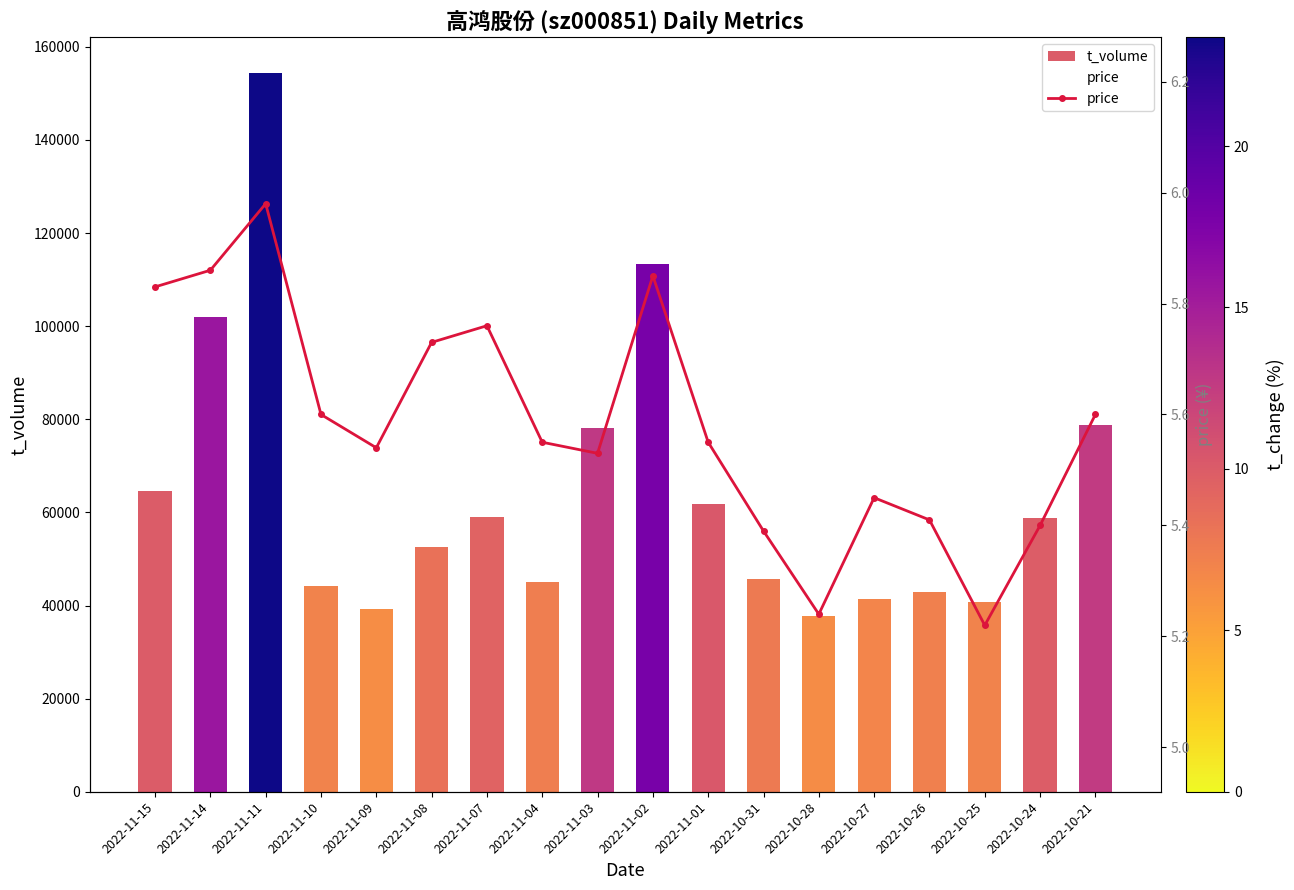

What is the average value of the t_volume series?

64434